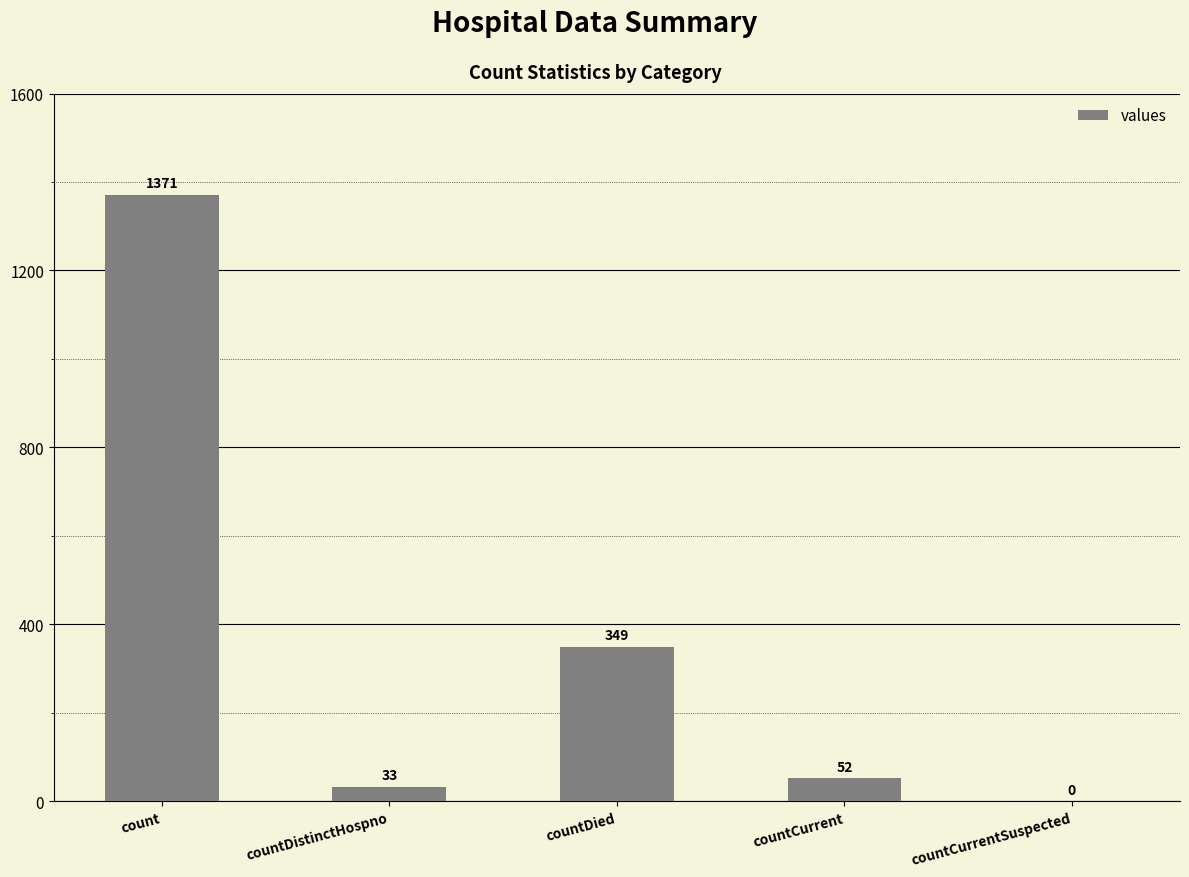

What is the average value?

361